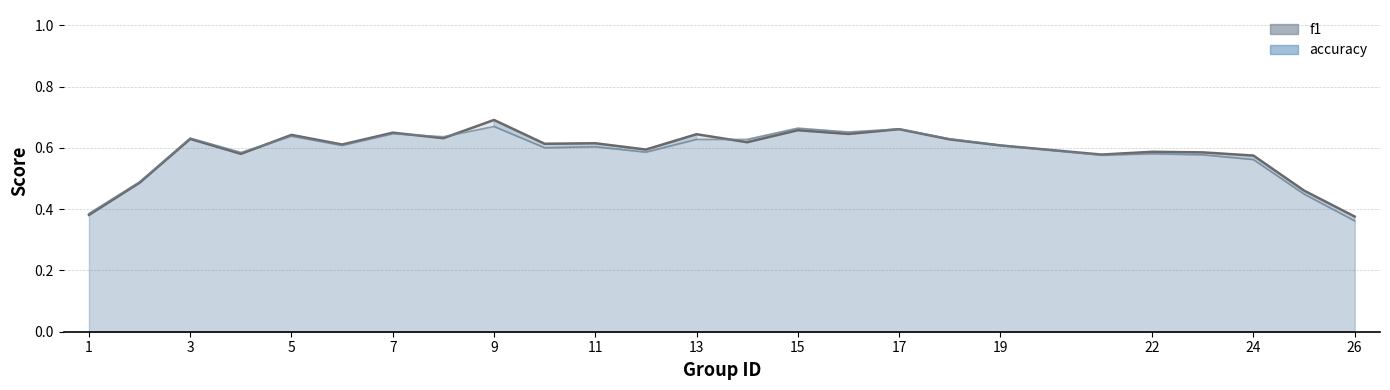

Between which two adjacent categories do f1 and accuracy first intersect?

1 and 2